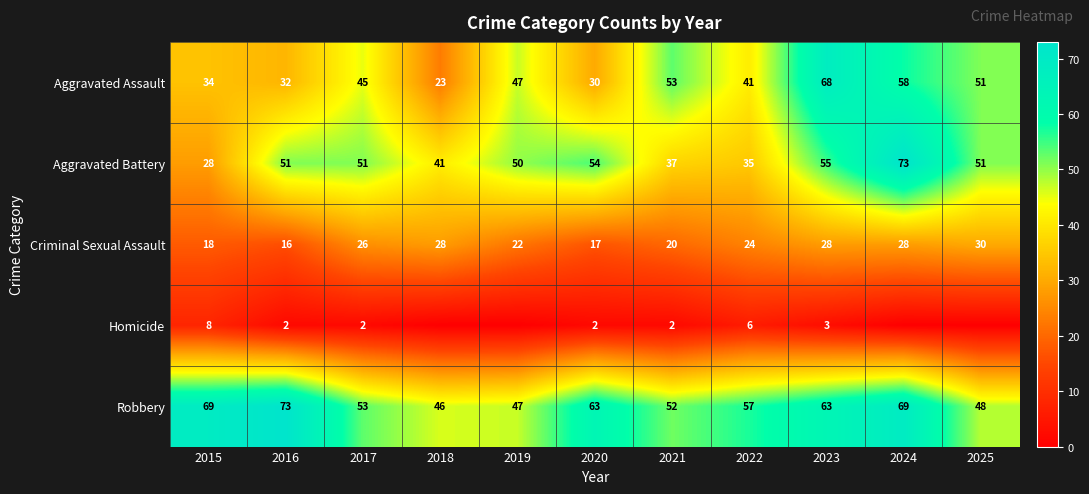

Which series changed the most between 2021 and 2023?

Aggravated Battery